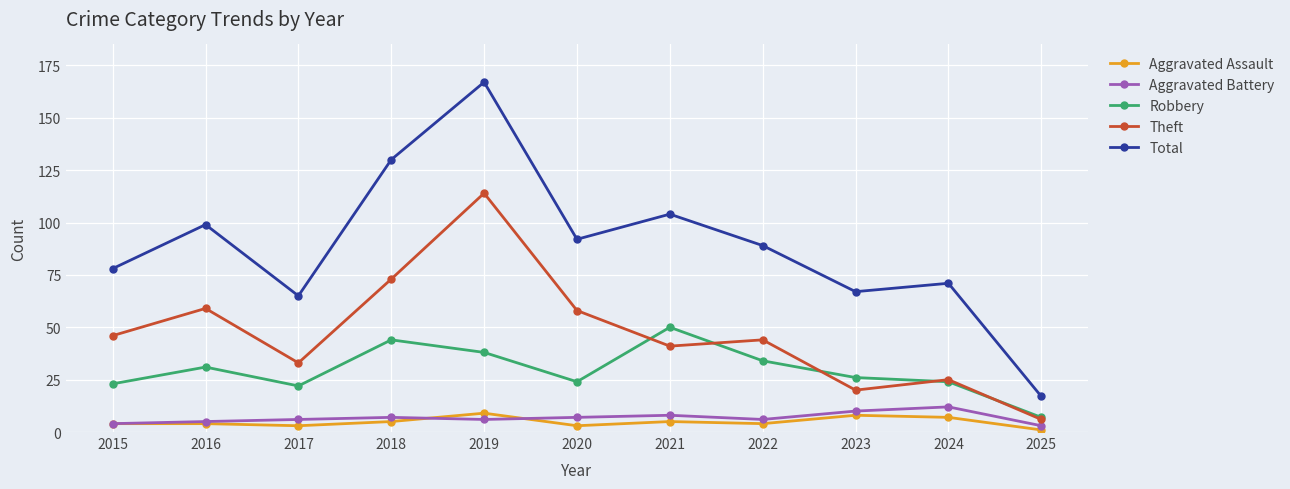

True or false: Theft and Total intersect in this chart.

False